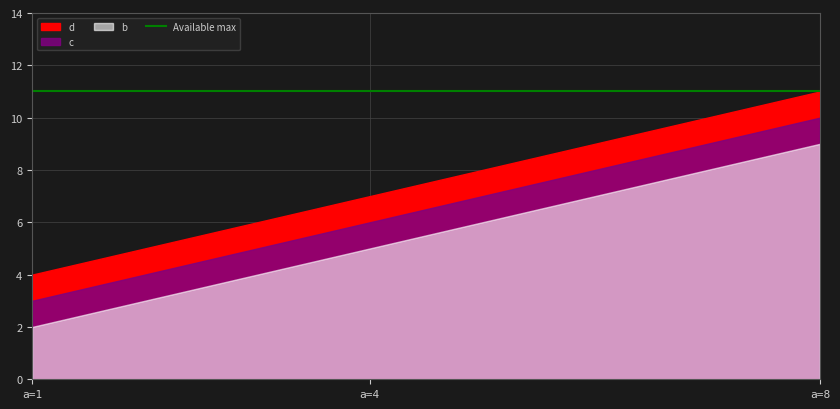

What is the minimum value for b?

2